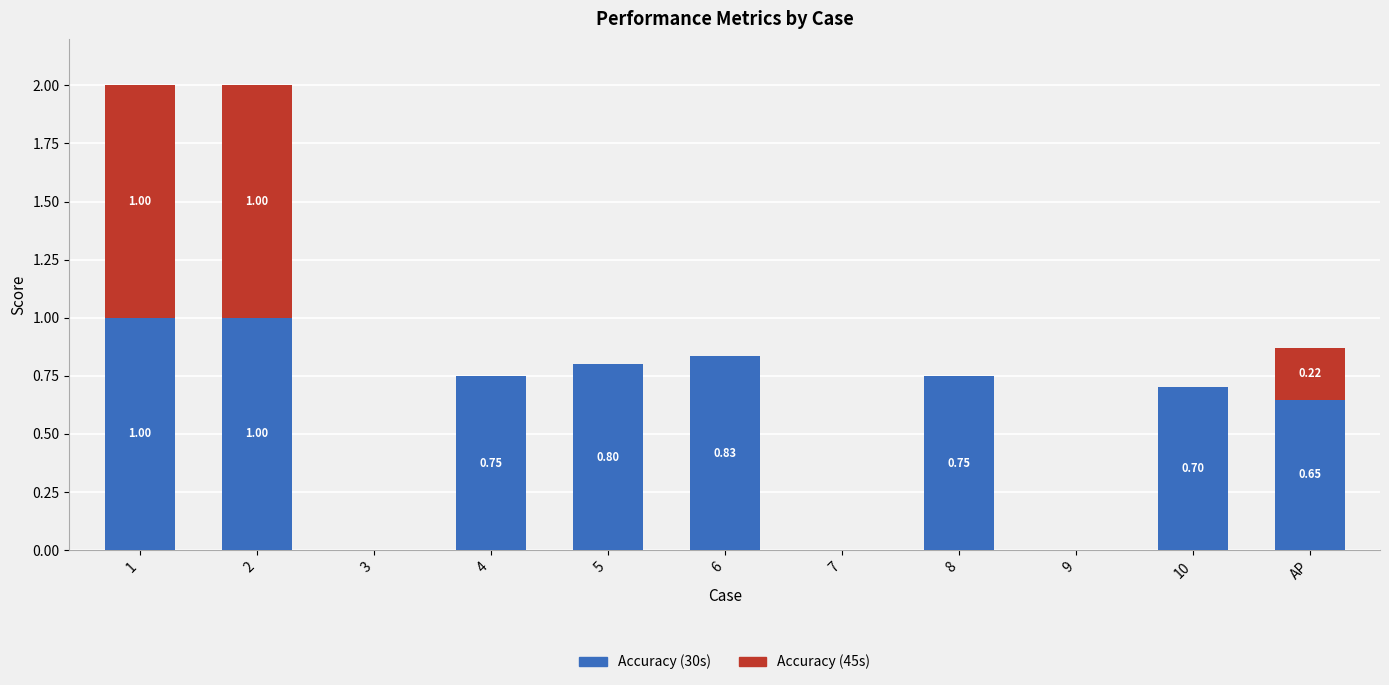

Does the chart contain stacked bars?

Yes